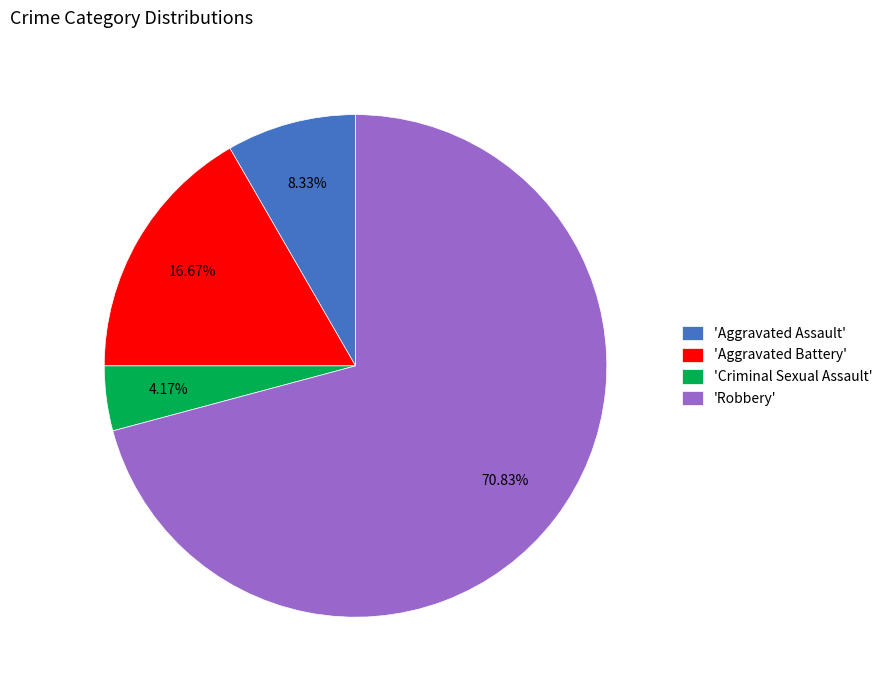

Is 'Aggravated Battery' the majority of the pie?

No